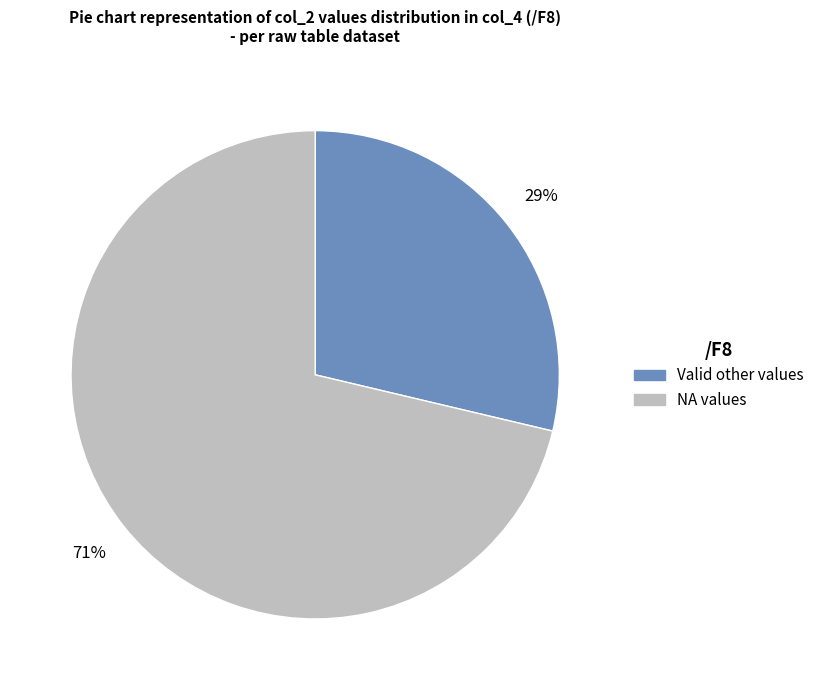

To the nearest percent, what is the average slice percentage?

50%